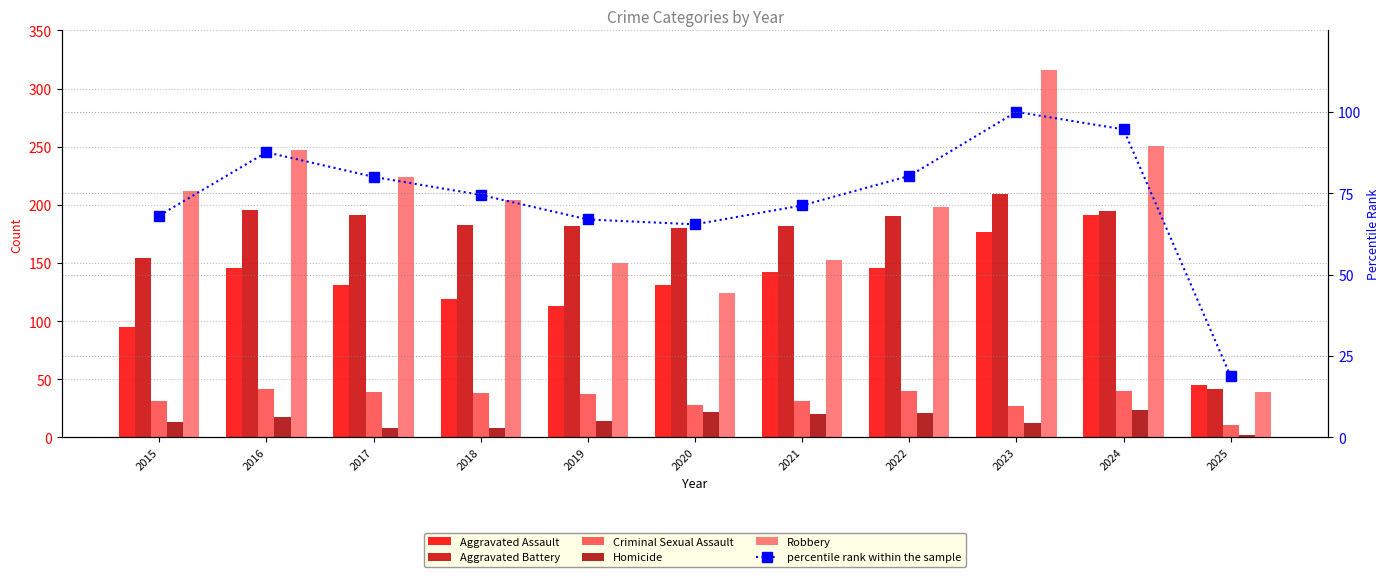

At which category is the sum across all series the highest?

2023